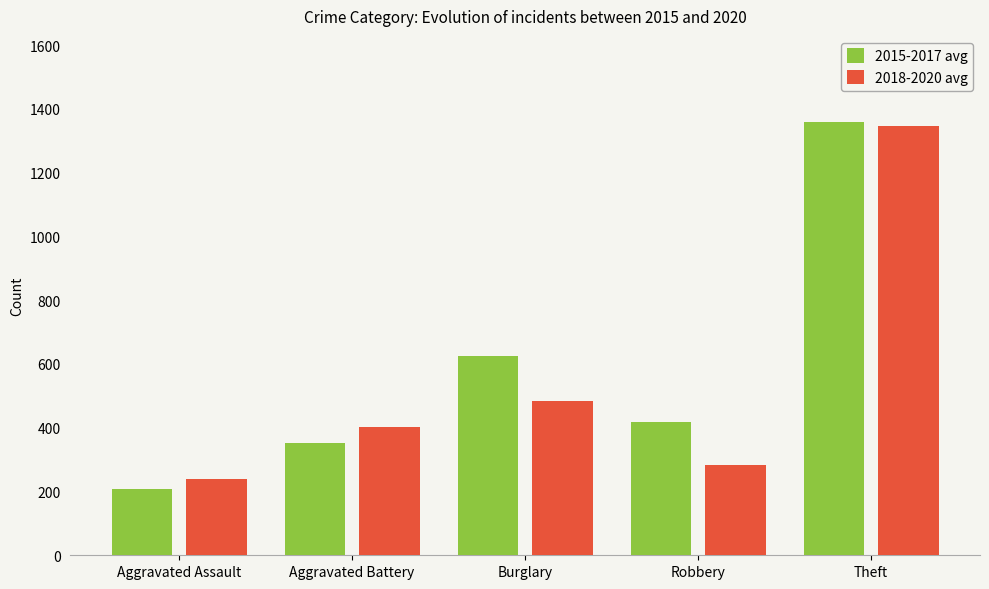

List the series in order of their overall mean, lowest first.

2018-2020 avg, 2015-2017 avg